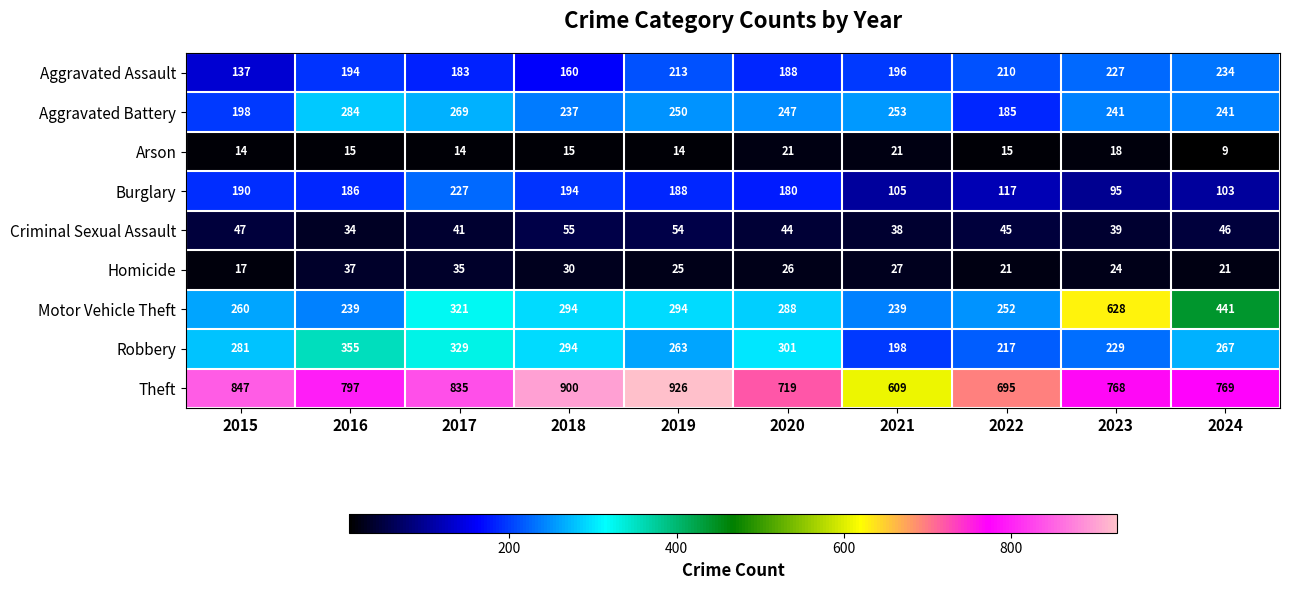

What is the greatest value displayed?

926